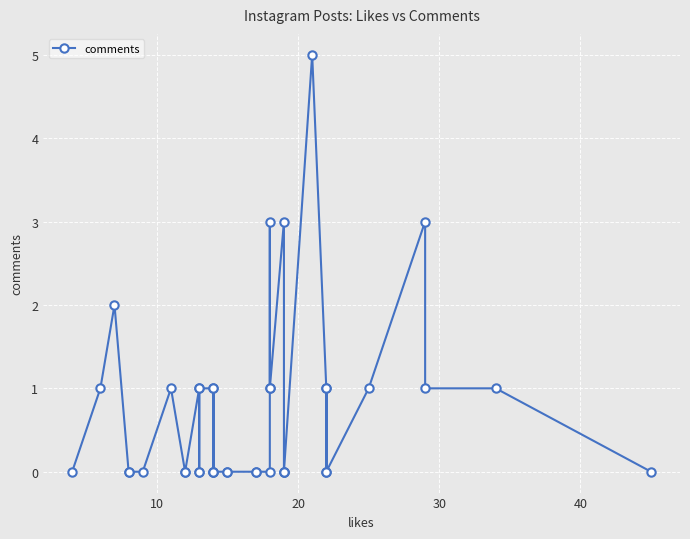

Reading left to right, transcribe all the data shown in this chart.

0	1	2	0	0	0	1	0	0	1	0	0	1	1	0	1	0	0	0	0	0	0	0	1	3	1	3	0	0	0	5	1	0	1	0	1	3	1	1	0